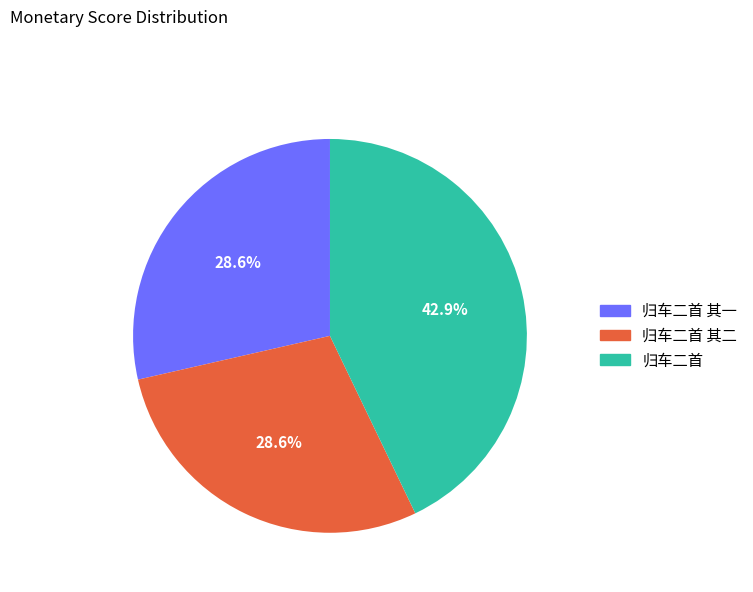

Is there any slice that represents more than half of the pie?

No